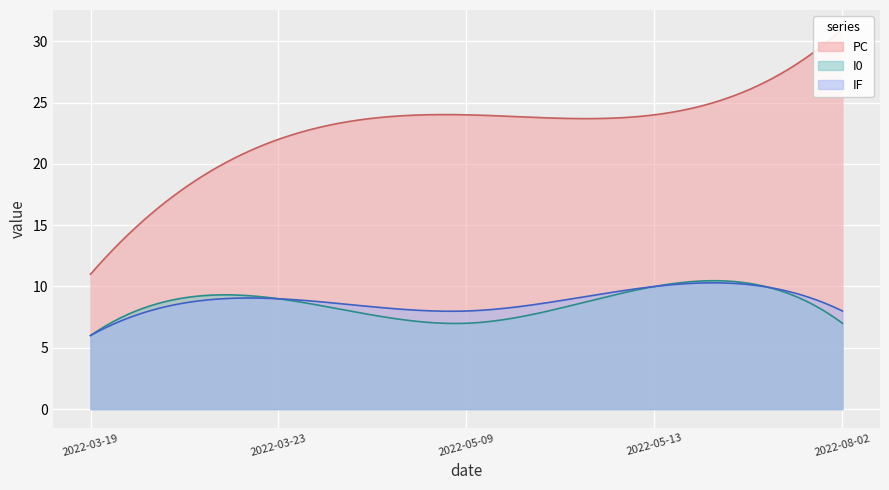

How many data points in PC are above 24?

1